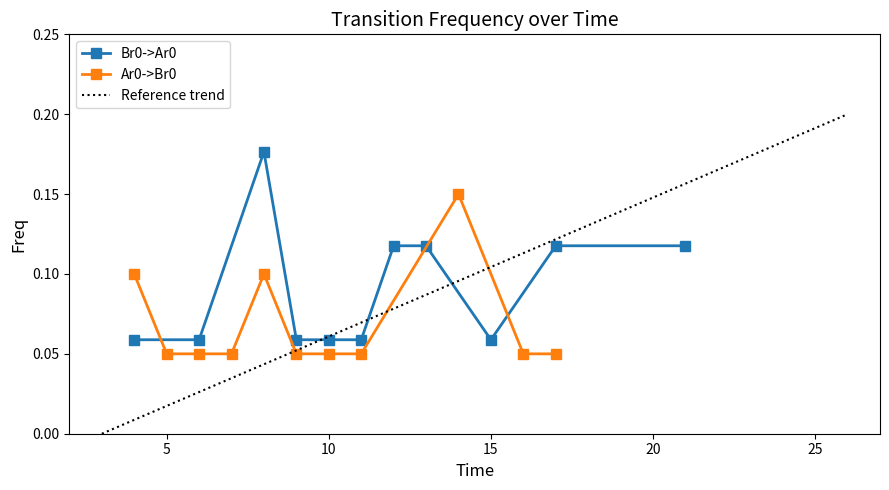

The Br0->Ar0 series shows 0.0 at 15. True or false?

False